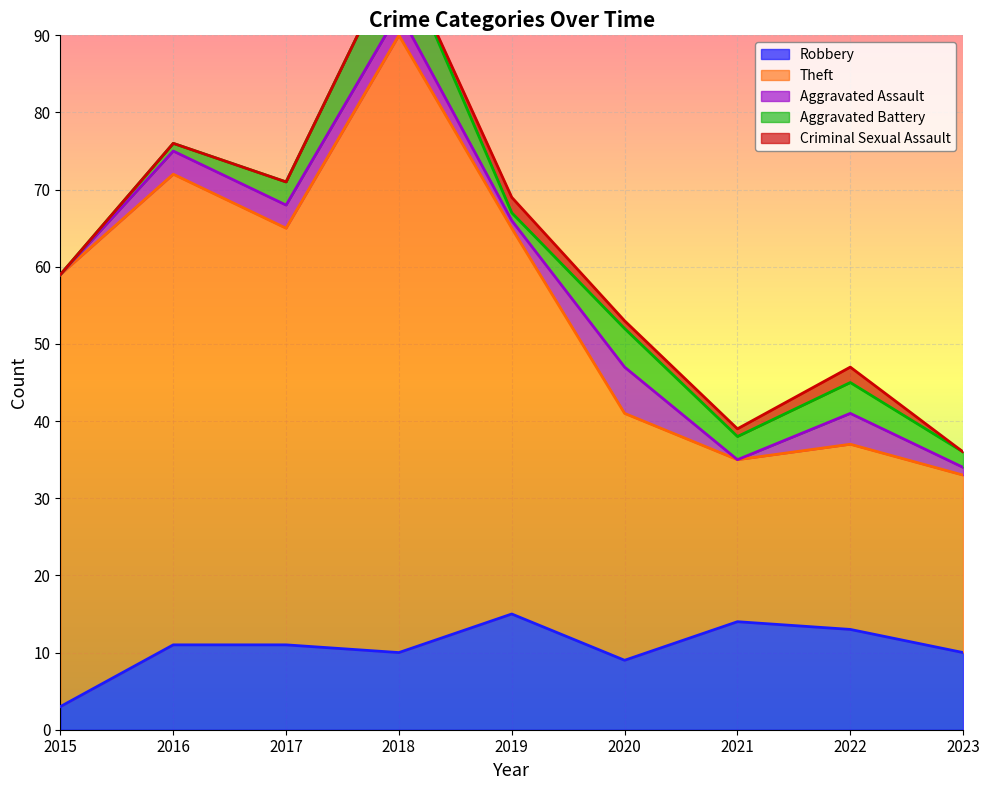

How many Aggravated Battery values are between 1 and 4?

6